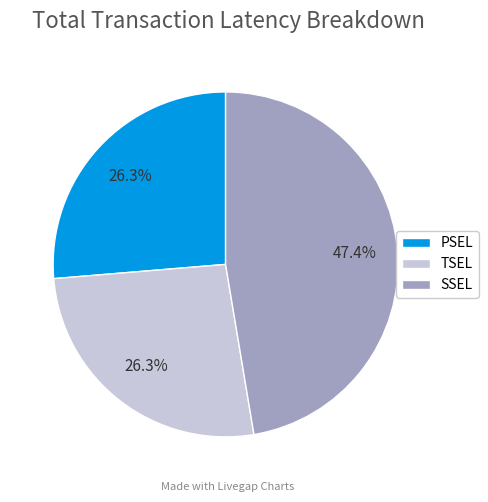

How many slices are in this pie chart?

3